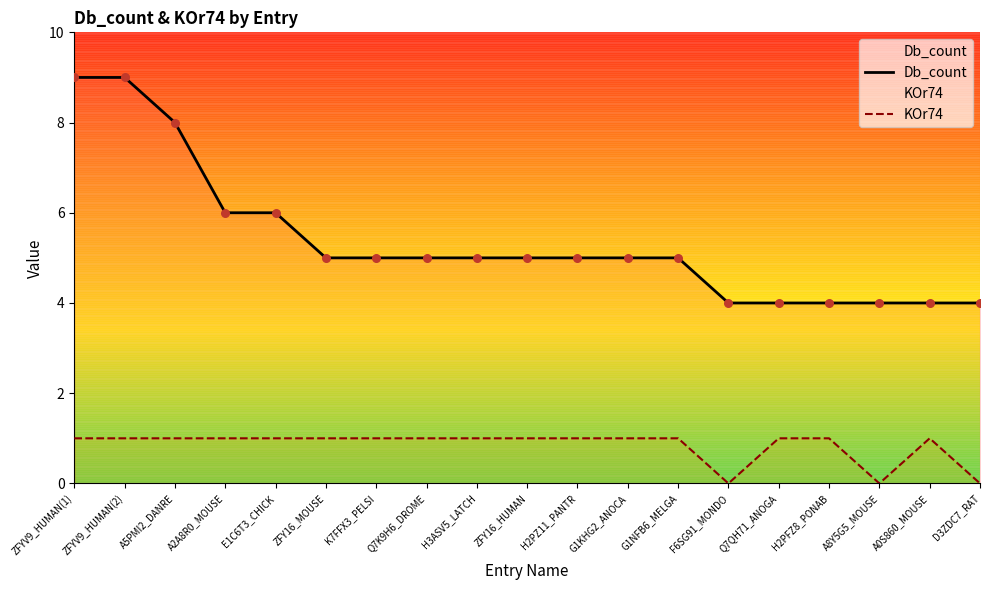

Which series contains the highest Y value?

Db_count